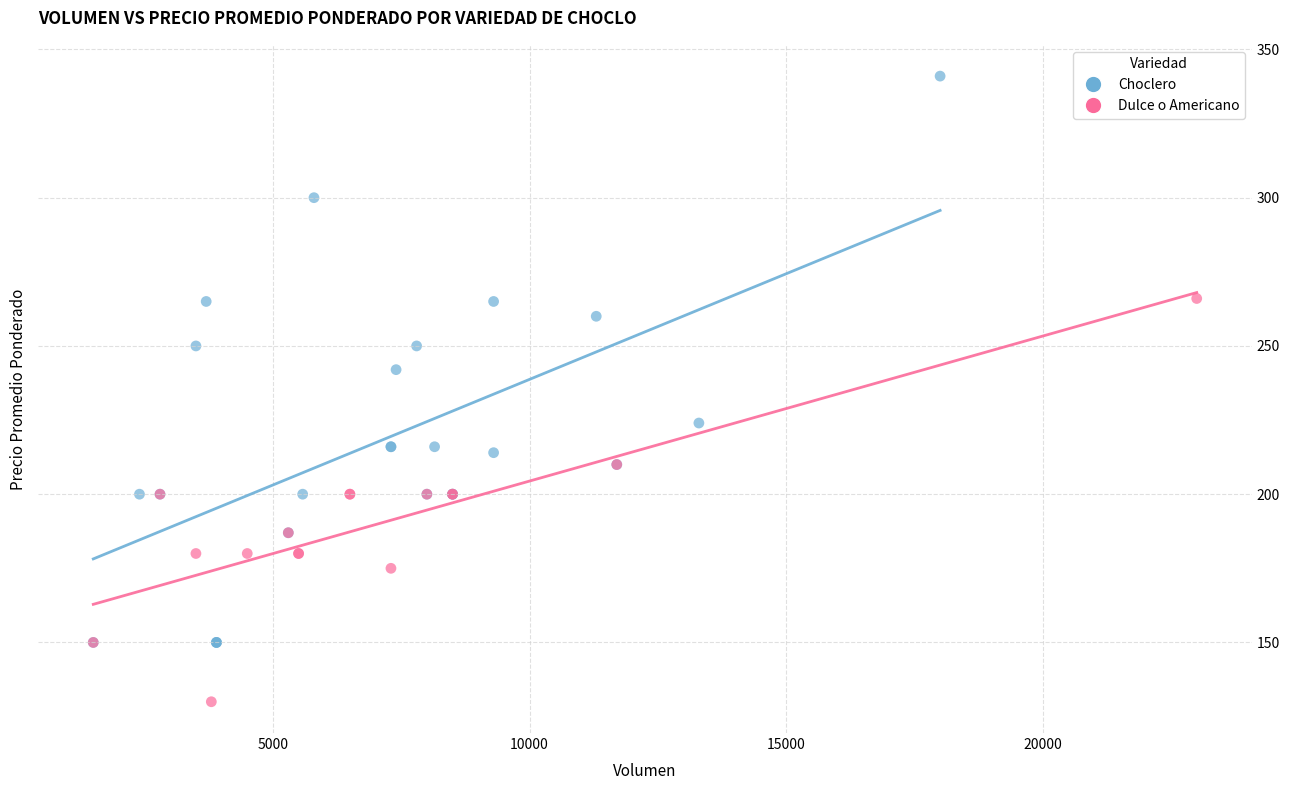

Which series contains the highest Y value?

Choclero